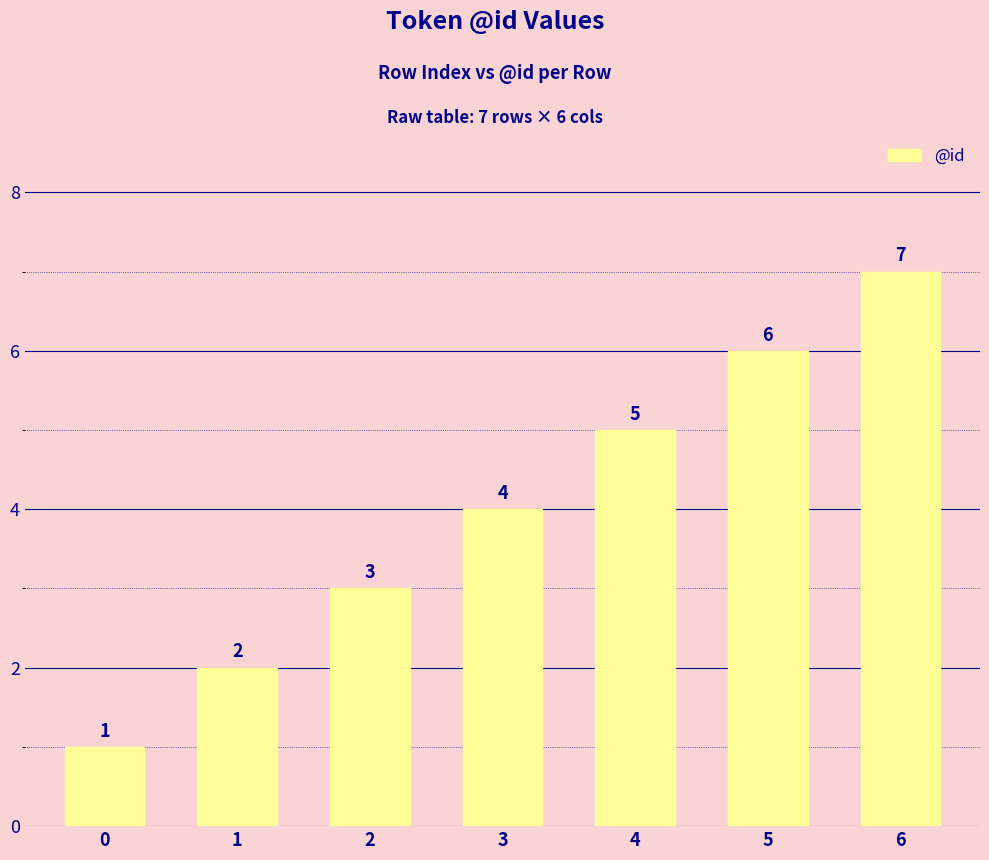

Which category has the highest value across all series?

6